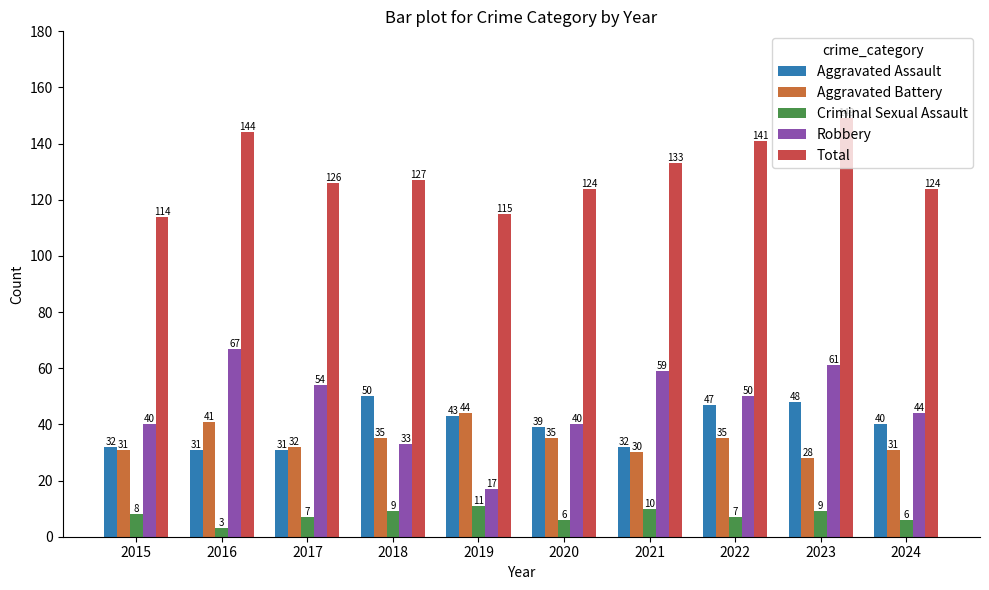

What is the minimum value shown in the chart?

3